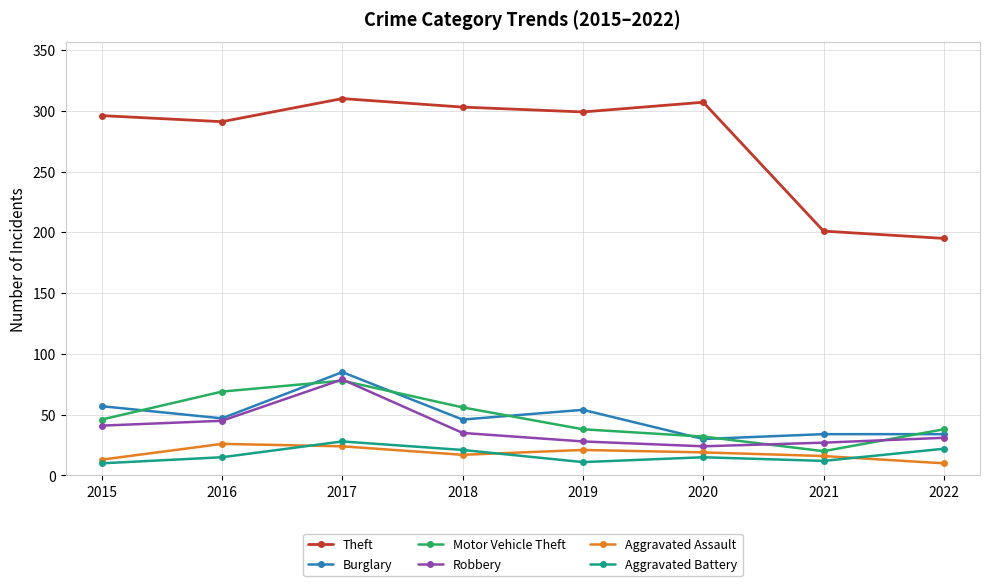

Which series has the widest spread of values?

Theft